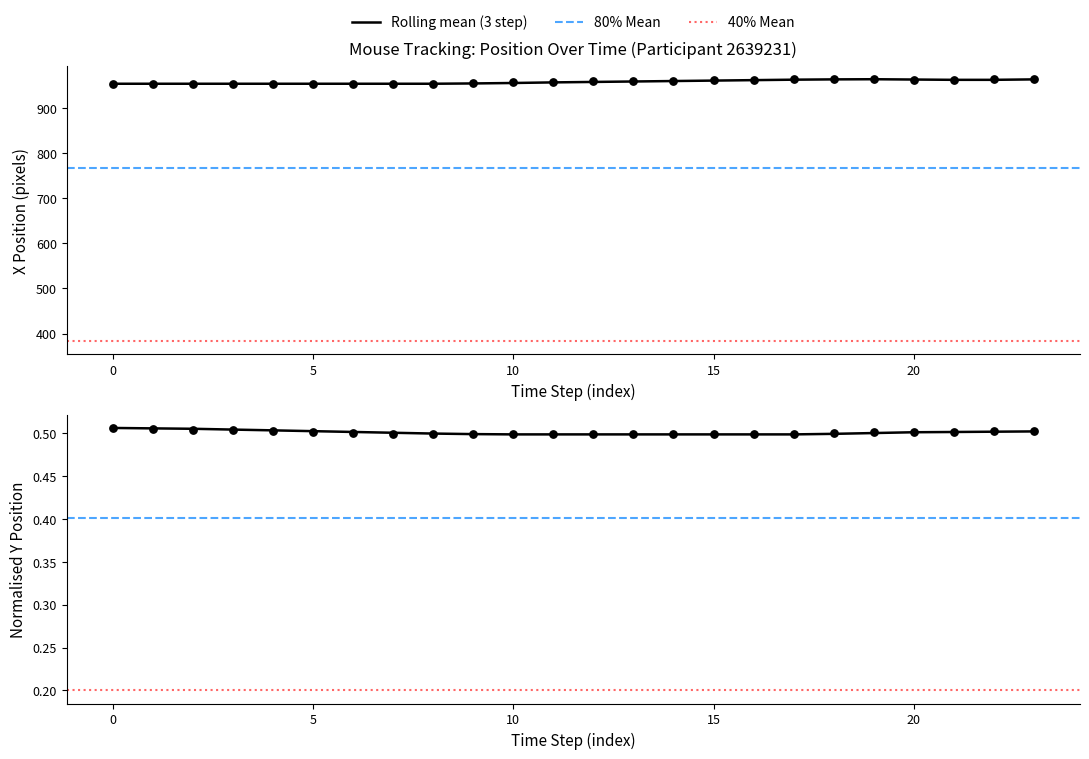

At which category is the sum across all series the highest?

23